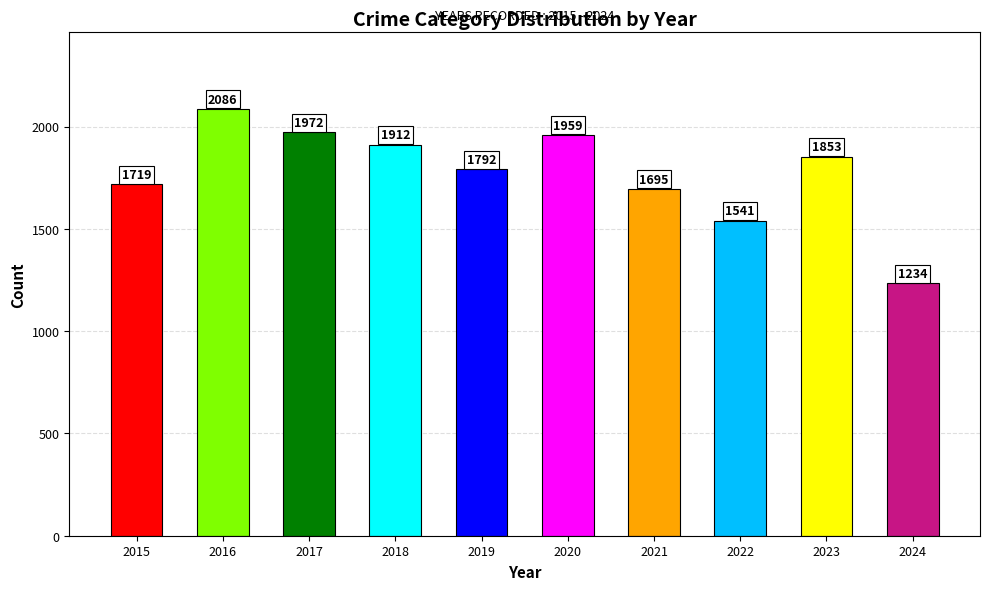

Reading left to right, what are all the values shown in this chart?

2015=1719	2016=2086	2017=1972	2018=1912	2019=1792	2020=1959	2021=1695	2022=1541	2023=1853	2024=1234